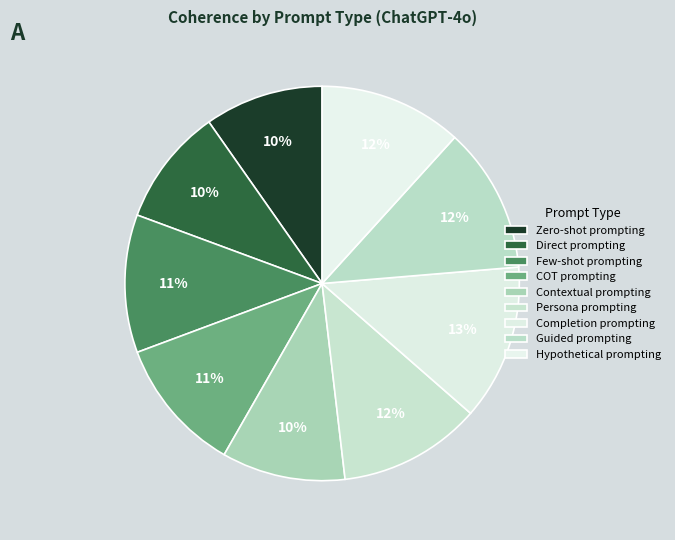

Which slice is the smallest?

Direct prompting